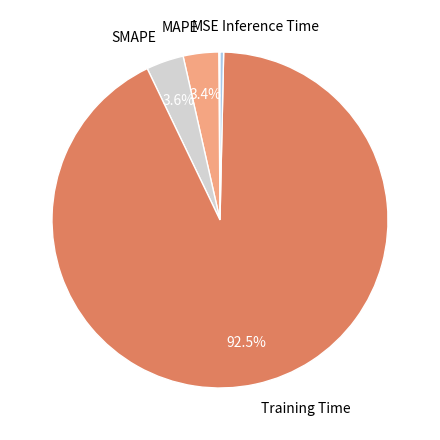

Does Training Time represent more than half of the total?

Yes